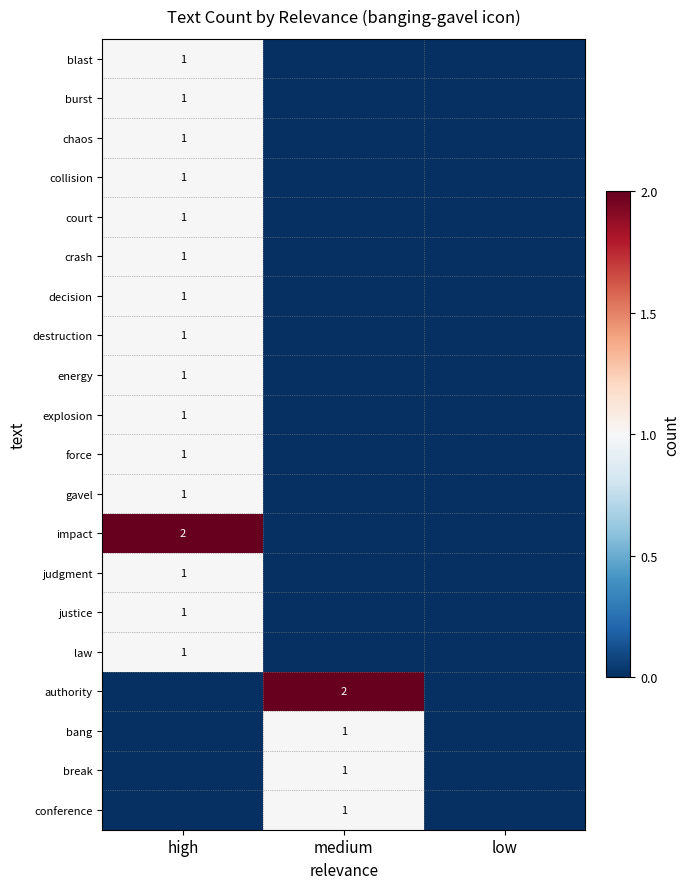

The break series shows 1 at medium. True or false?

True